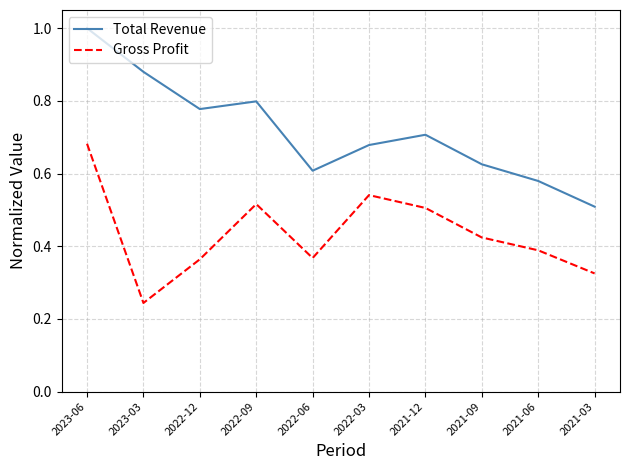

Which series has the widest spread of values?

Total Revenue